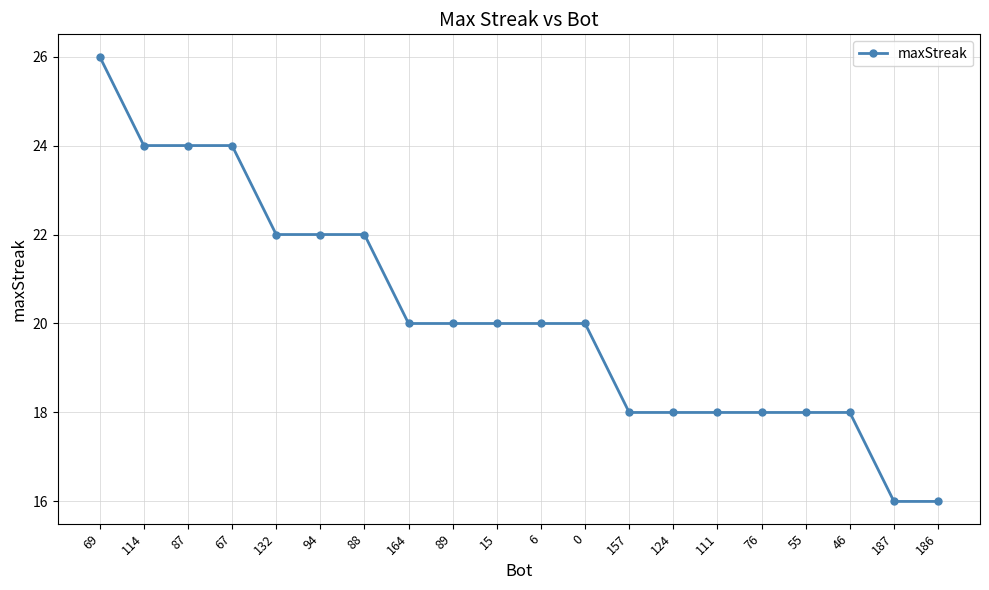

What is the maximum value shown in the chart?

26